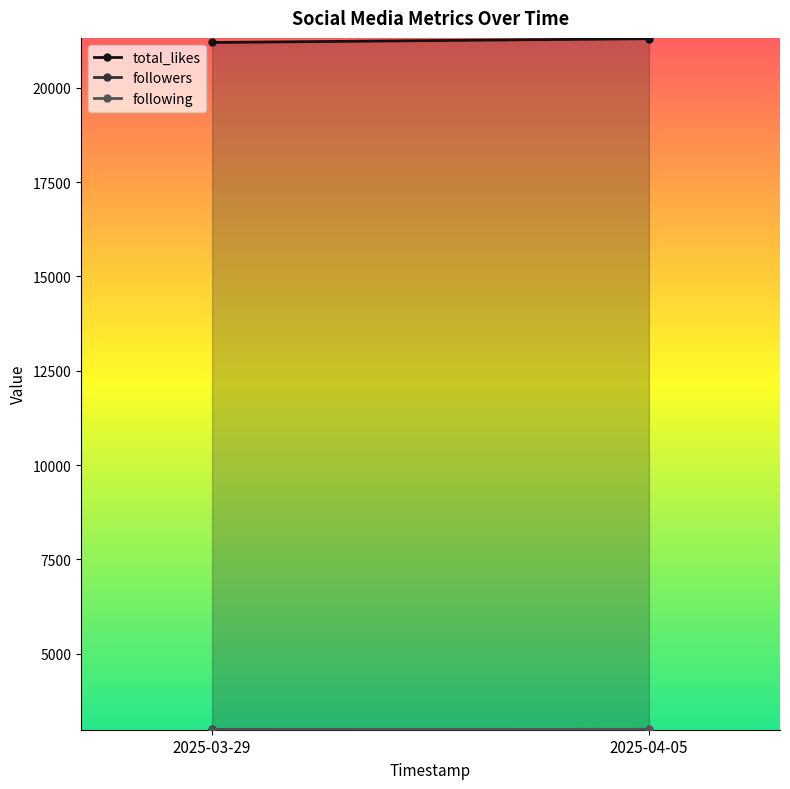

Is the value of following at 2025-03-29 greater than the value of total_likes at 2025-04-05?

No